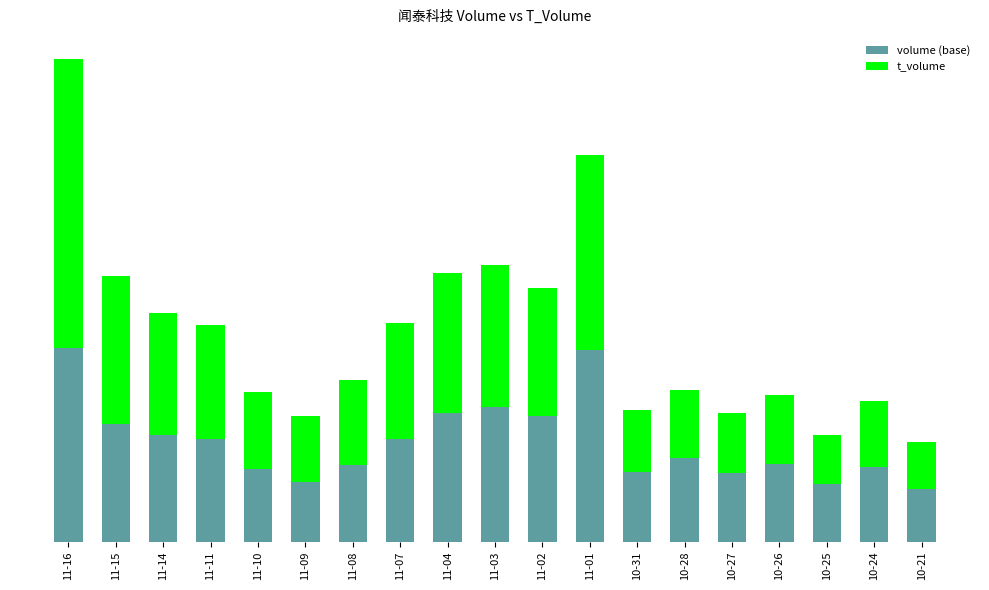

What is the label of the 2nd bar from the left?

11-15